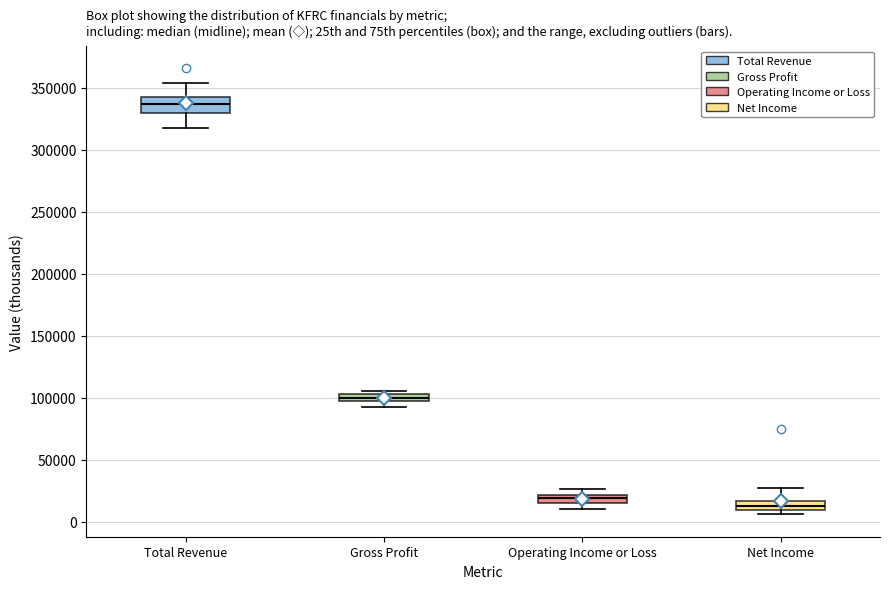

Which box has the lowest median line?

Net Income